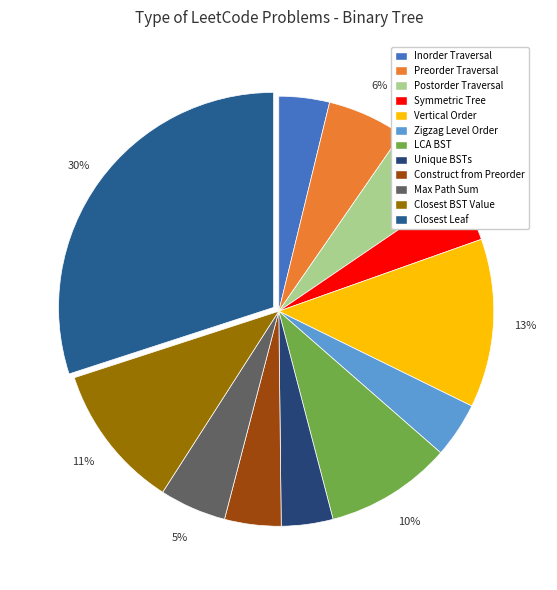

Count the number of slices in the pie.

12